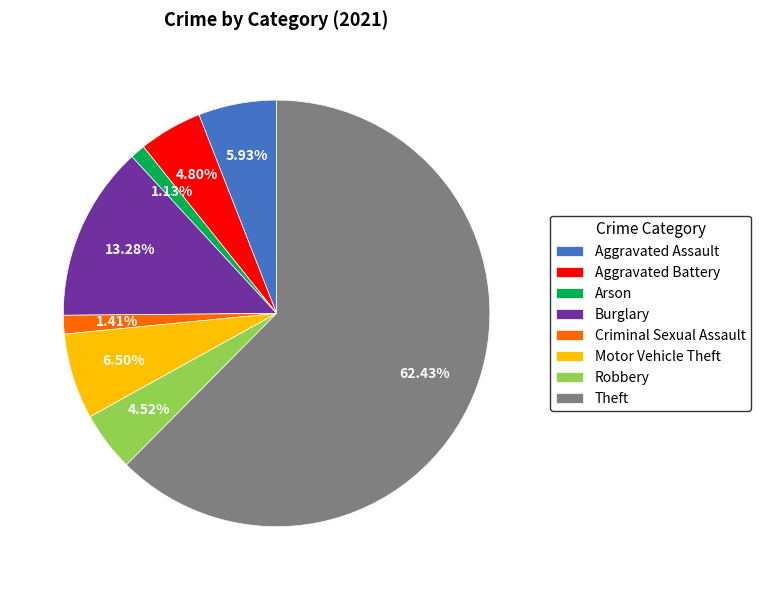

What is the largest slice in the pie chart?

Theft